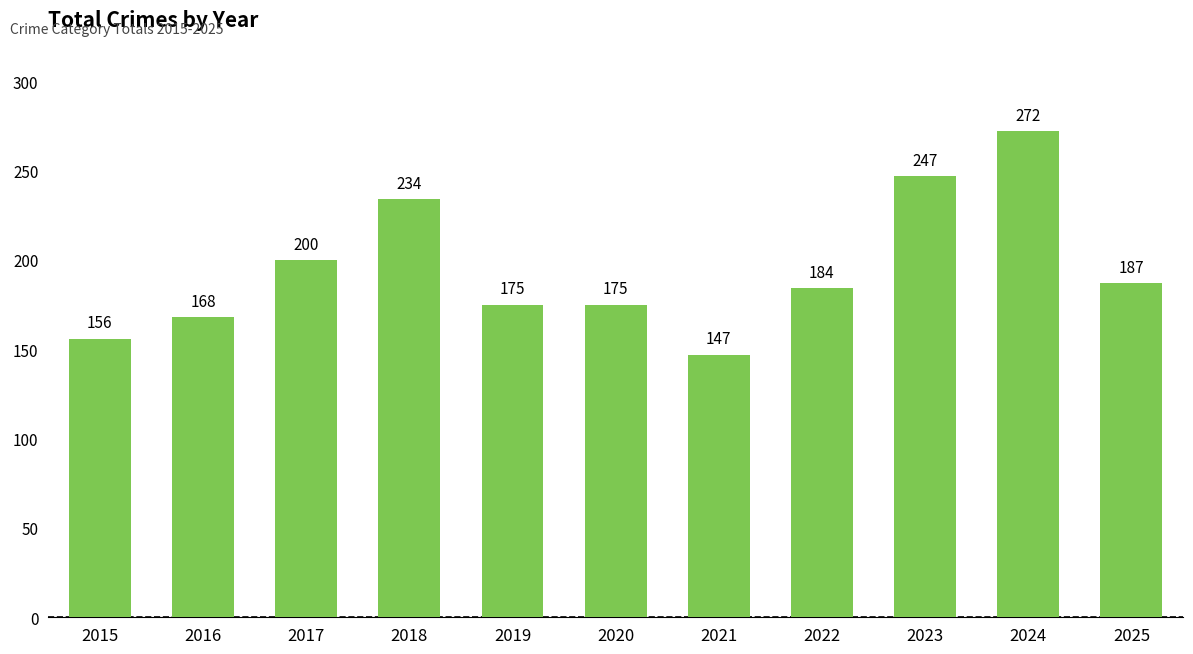

Approximately how many times larger is the value at 2020 compared to 2015?

1.1